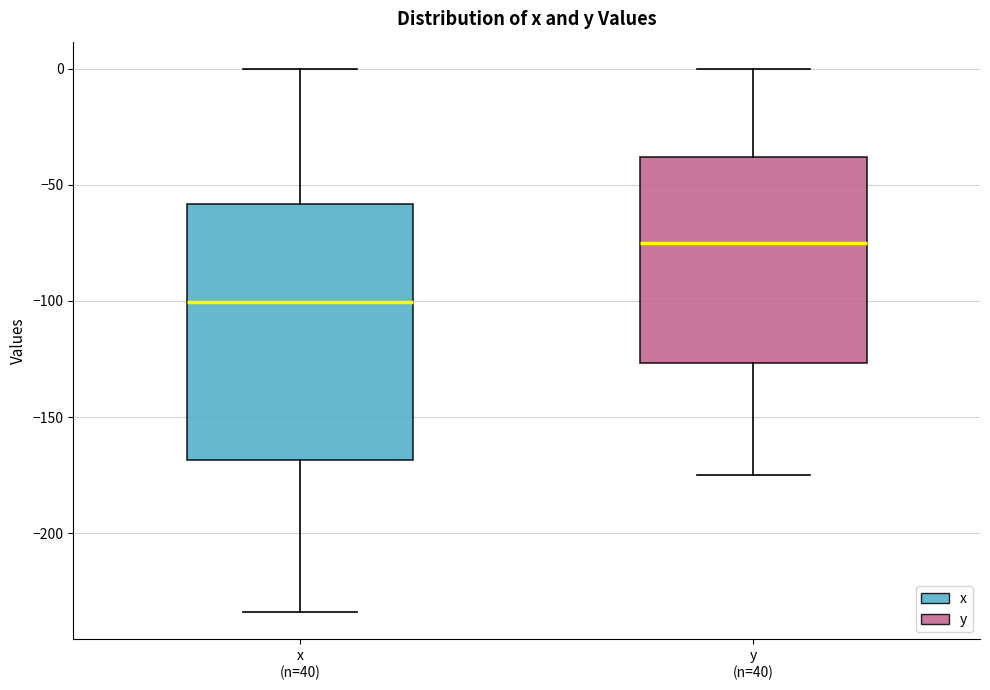

Reading left to right, transcribe this box plot: for each box, give where its median line is, the range the box spans, and where its two whiskers end, as read against the y-axis. The values are not printed on the chart, so give them approximately, as read against the axis.

x (n=40): median -100, box -170 to -60, whiskers -235 to 0
y (n=40): median -75, box -125 to -40, whiskers -175 to 0